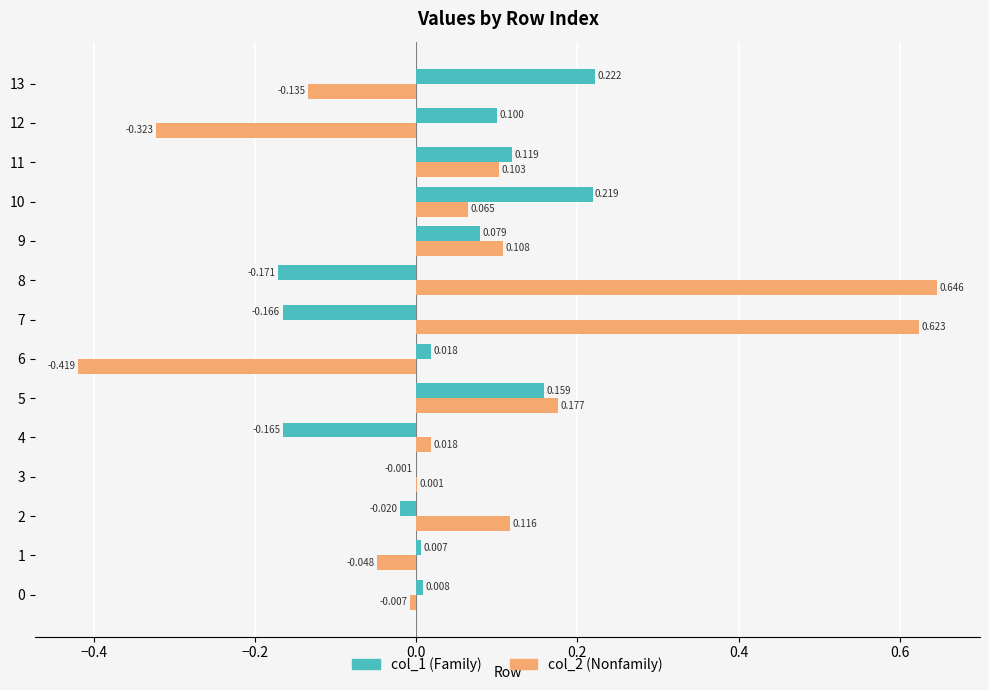

At which category is the sum across all series the highest?

8